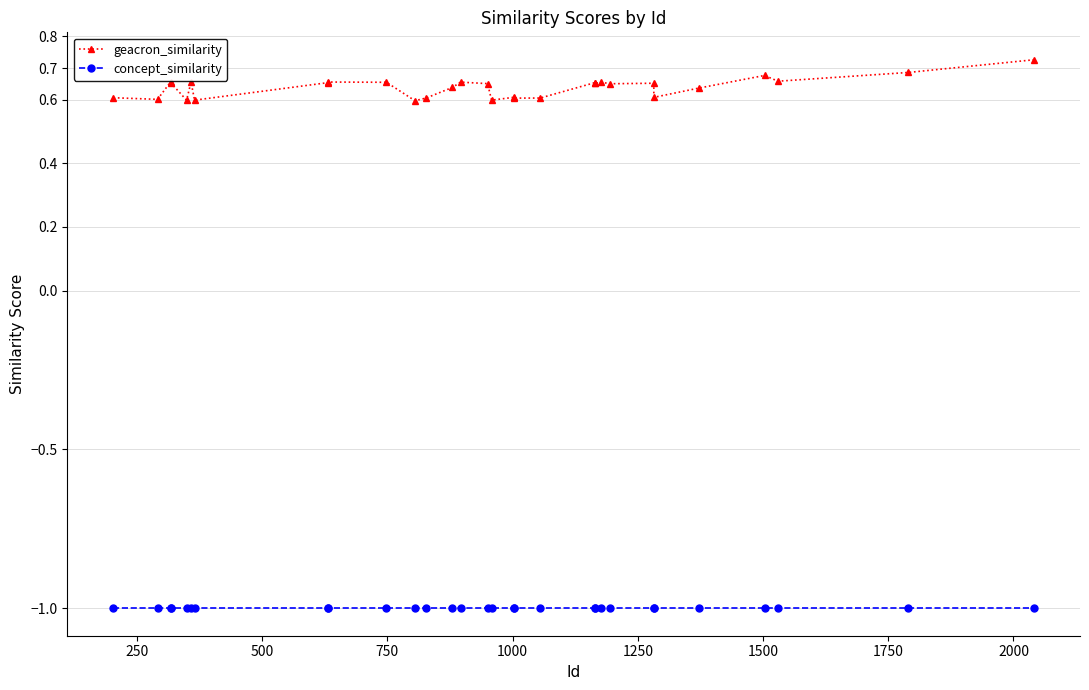

At which category is the sum across all series the highest?

29